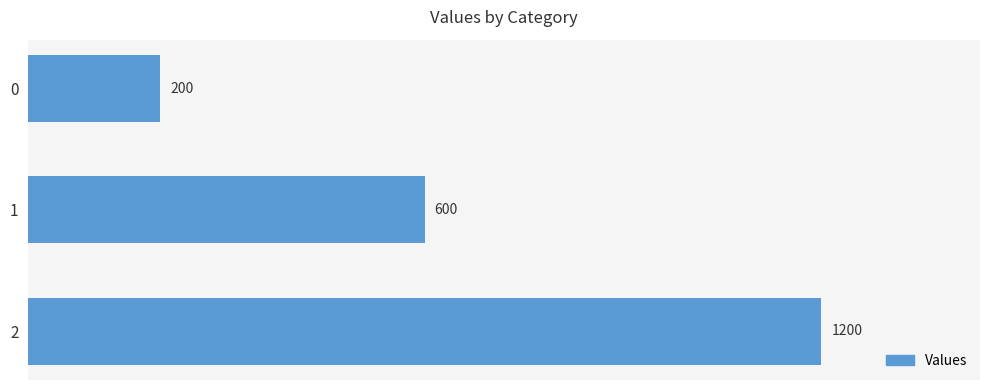

The chart shows a value of 600 at 1. True or false?

True